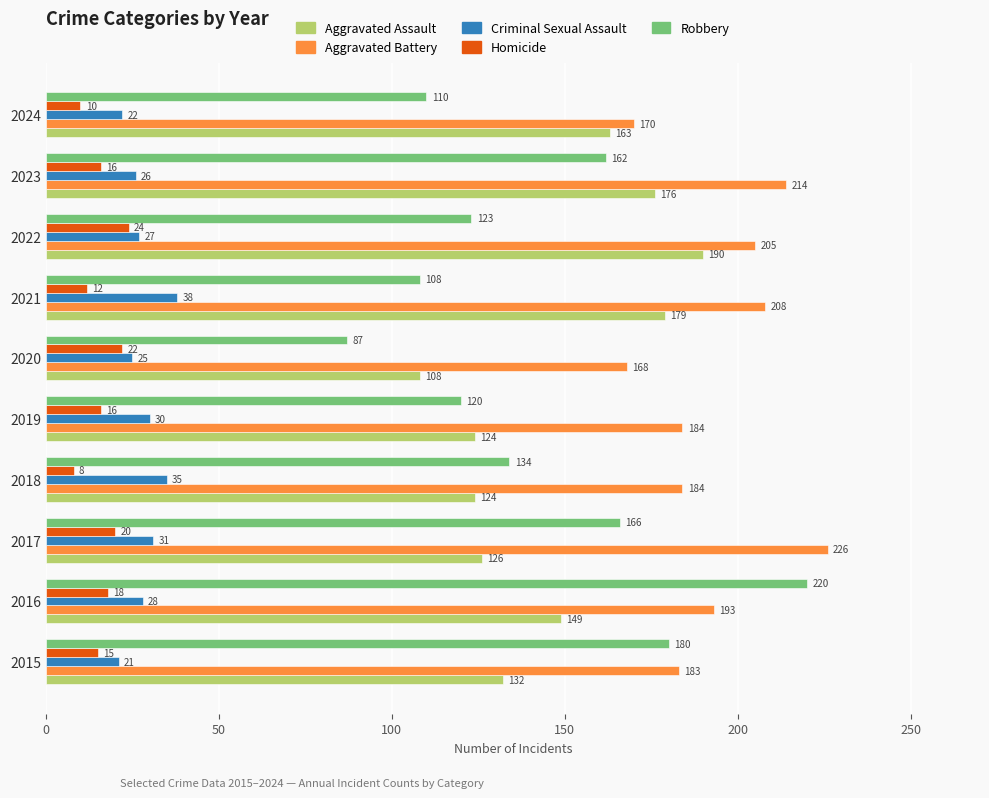

Which series has the widest spread of values?

Robbery